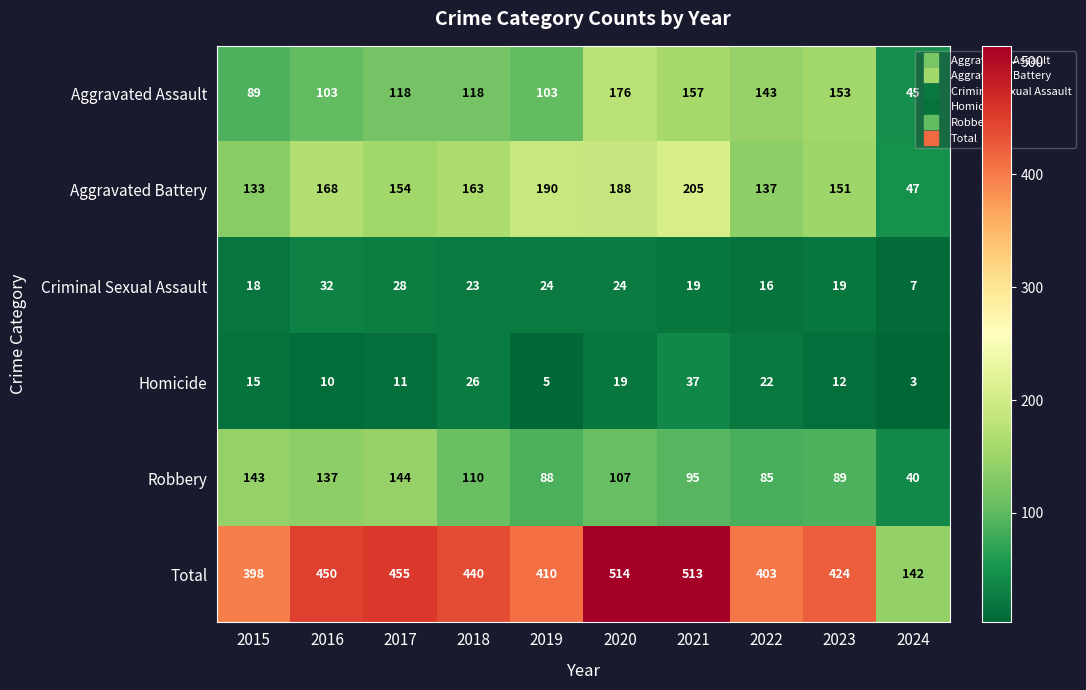

What is the spread (max minus min) of values at 2020?

495